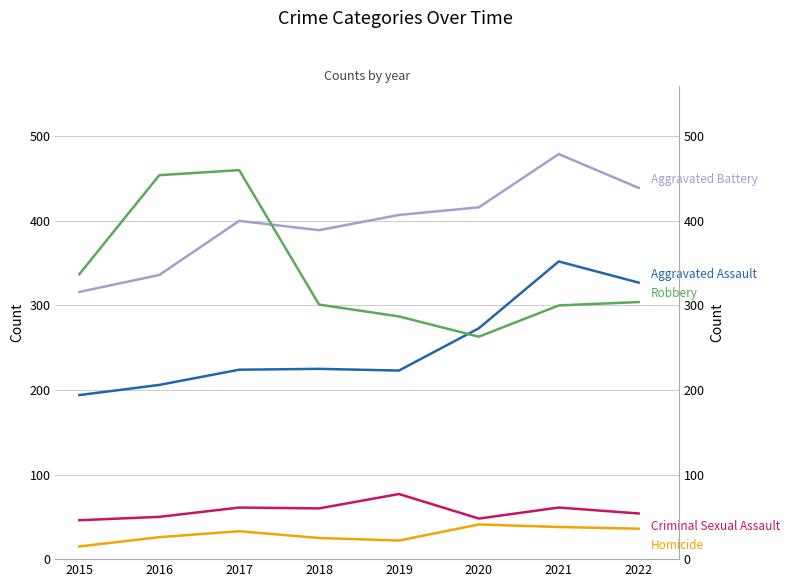

True or false: Aggravated Assault and Criminal Sexual Assault cross at least once.

False